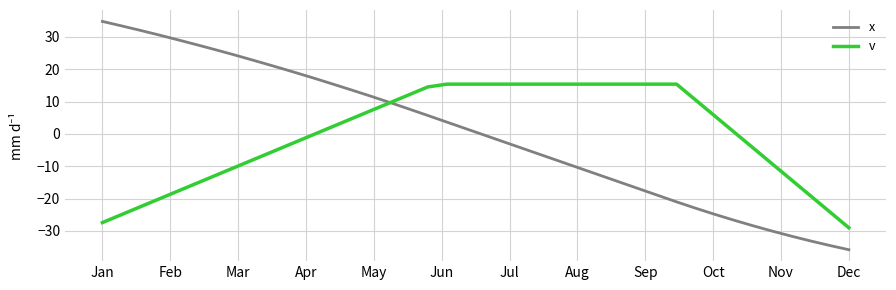

What is the lowest value of the x series?

-35.8